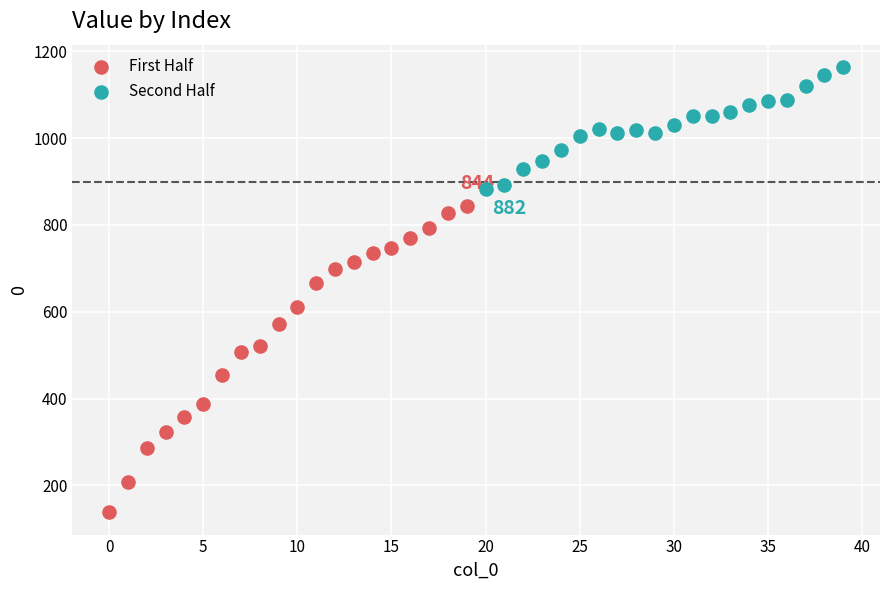

Which series has the largest Y range (max minus min)?

First Half